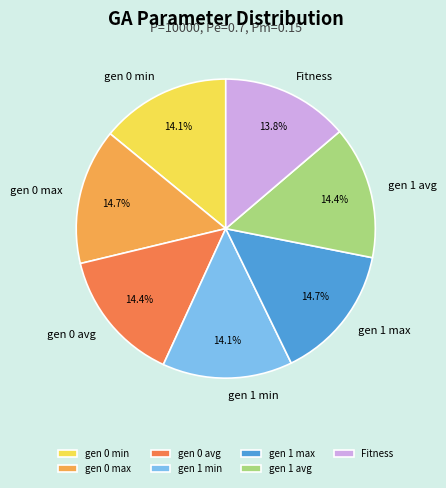

Count the number of slices in the pie.

7